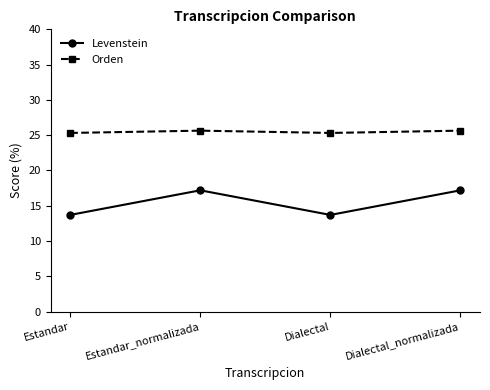

Between Dialectal and Dialectal_normalizada, which series saw the biggest shift?

Levenstein